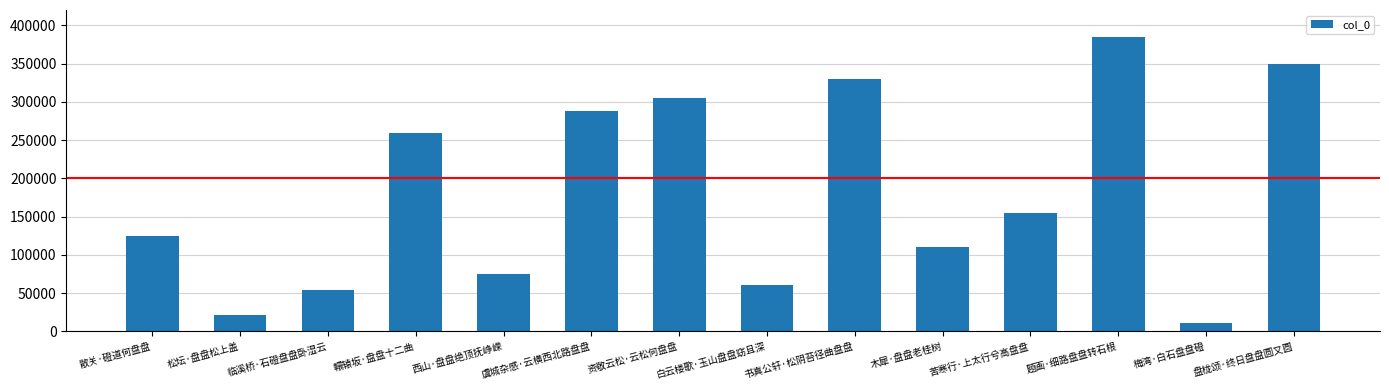

What is the value of the 13th bar from the left?

10480